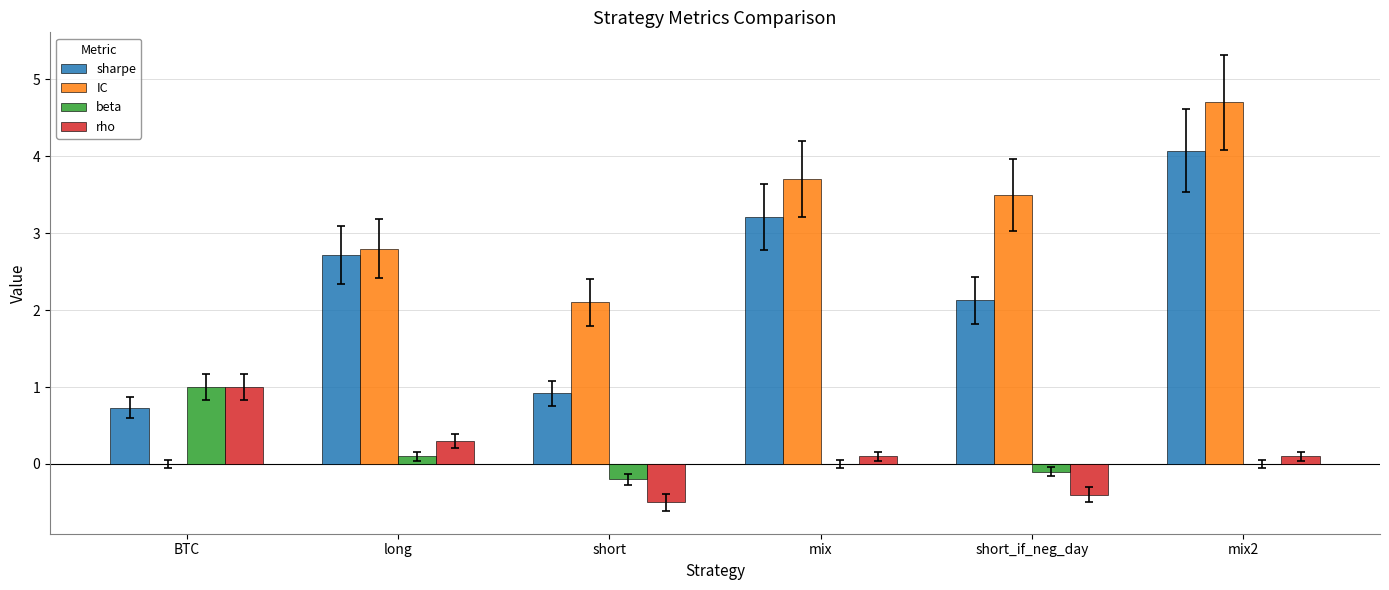

Between BTC and long, which series saw the biggest shift?

IC